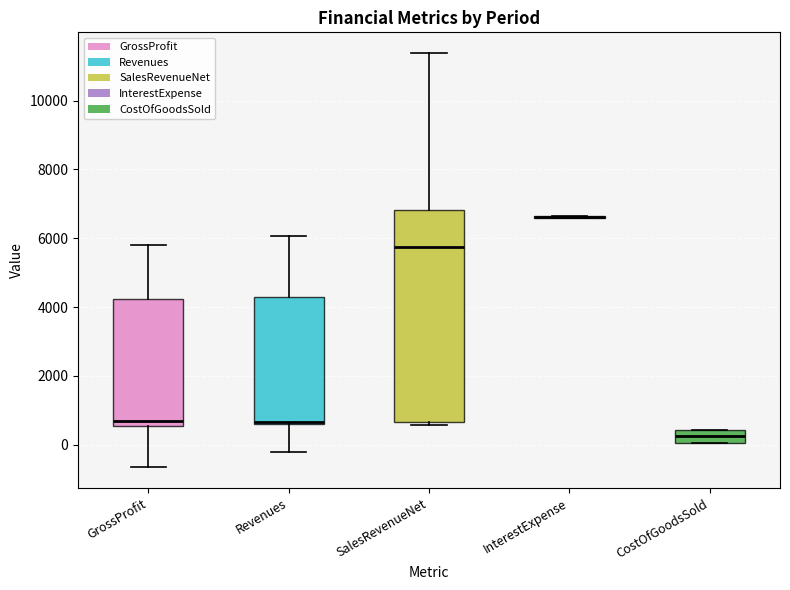

Where is the lower edge of the box for CostOfGoodsSold on the y-axis? The values are not printed on the chart, so give them approximately, as read against the axis.

0